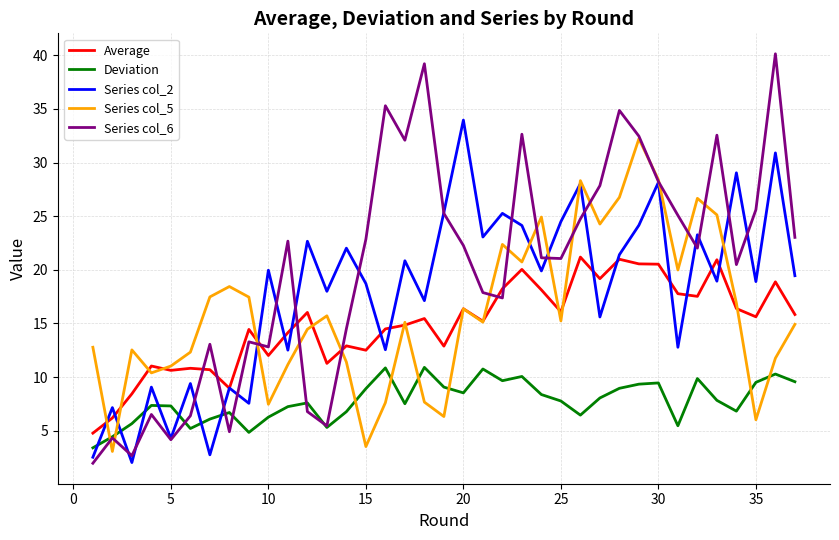

List the series in order of their peak value, highest first.

Series col_6, Series col_2, Series col_5, Average, Deviation